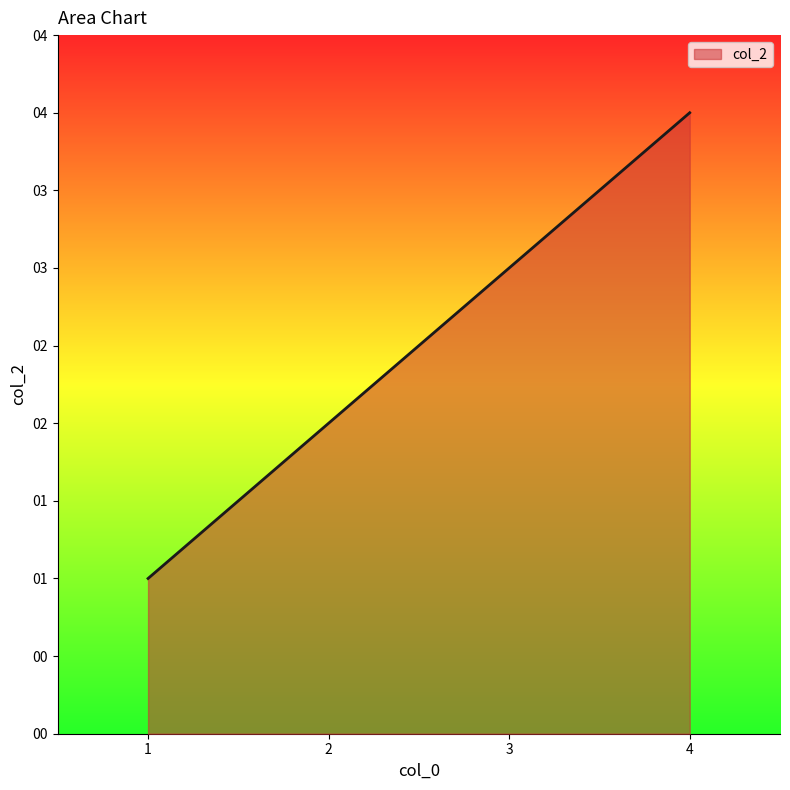

Reading left to right, extract all data points from this chart.

1=1	2=2	3=3	4=4